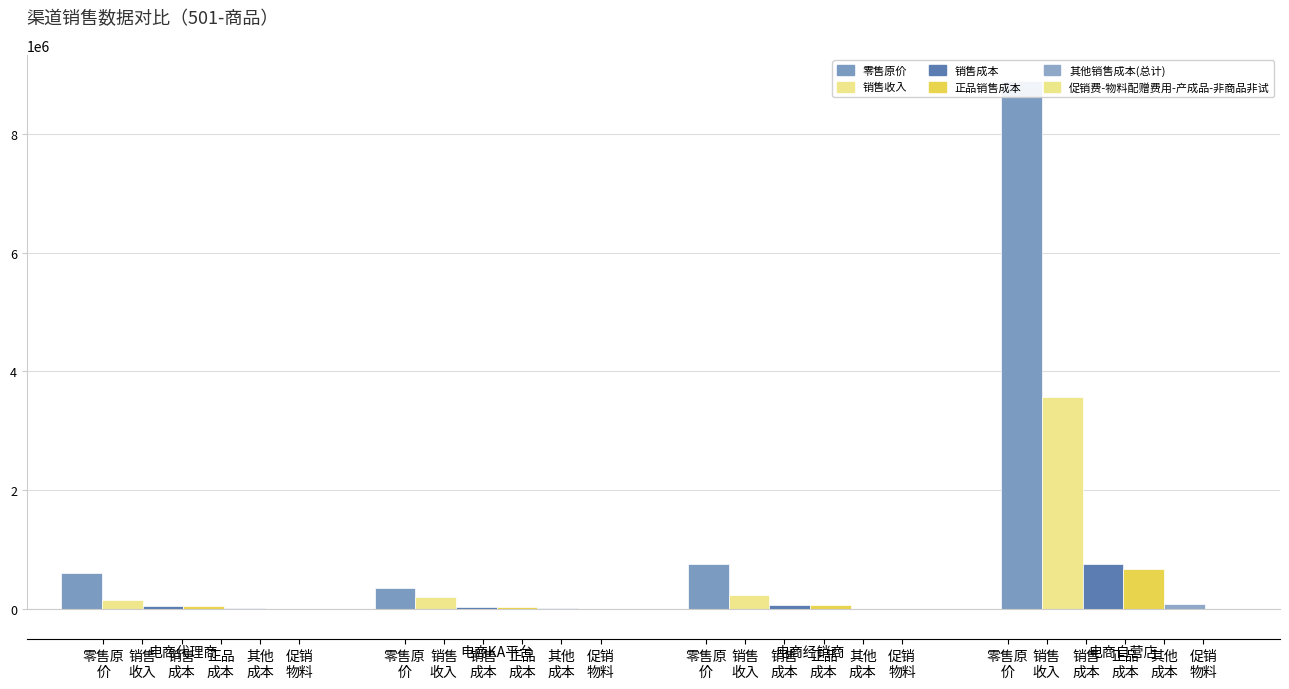

At 电商自营店, list the series in order from smallest to largest.

促销费-物料配赠费用-产成品-非商品非试, 其他销售成本(总计), 正品销售成本, 销售成本, 销售收入, 零售原价